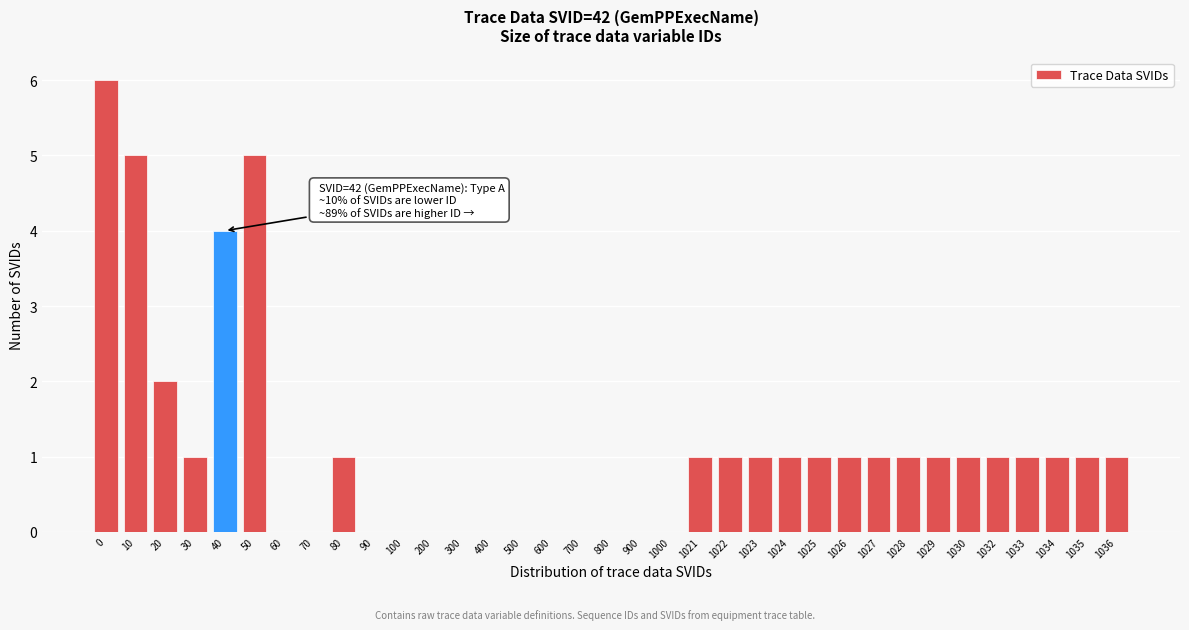

Approximately how many times larger is the value at 1030 compared to 1032?

1.0